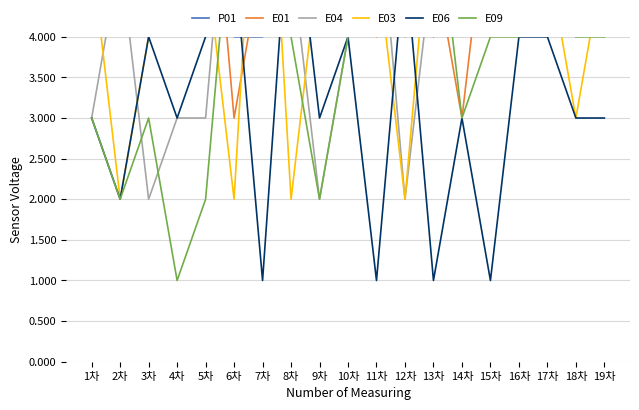

After their last crossing, which series has the higher values: E06 or E09?

E09